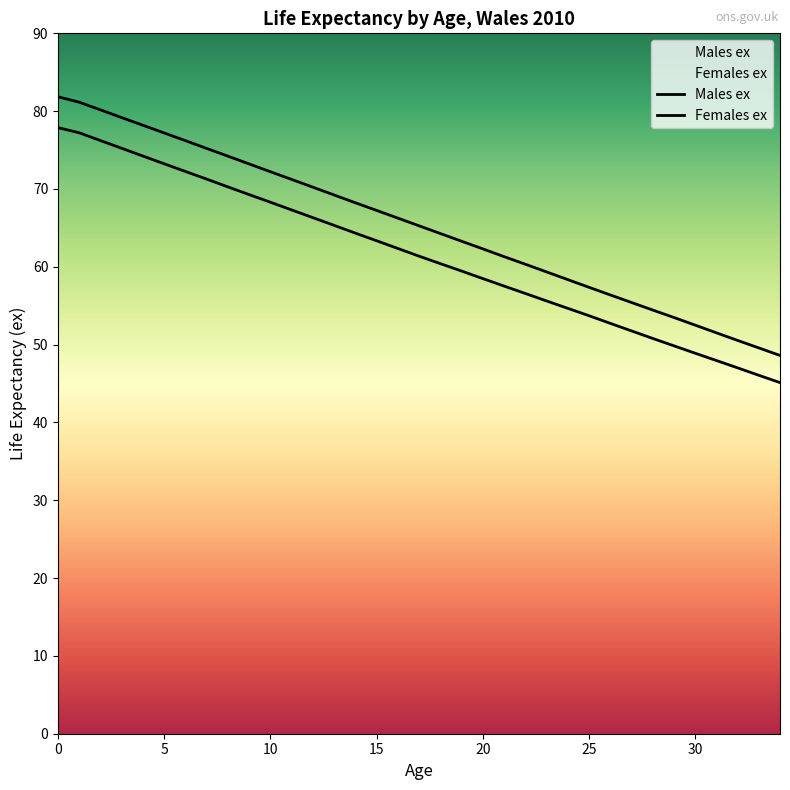

How many lines are shown in the chart?

2